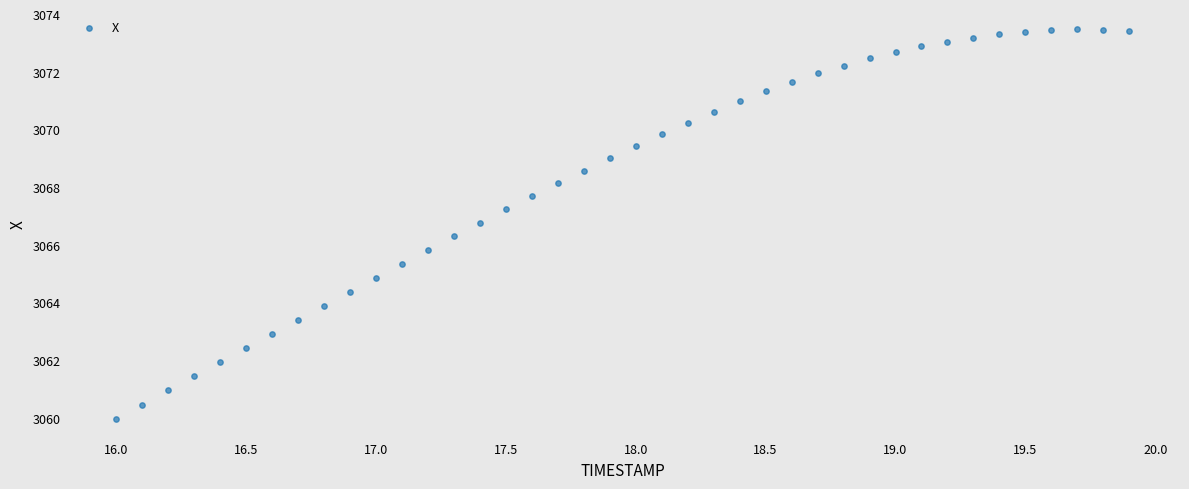

What is the range of Y values (max minus min)?

13.5